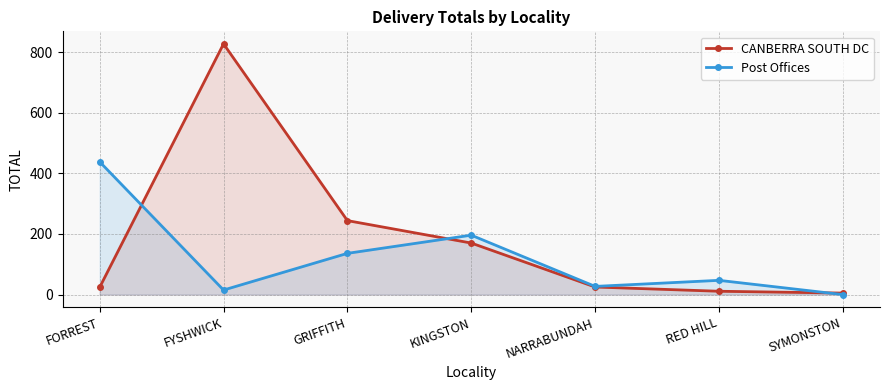

What is the spread (max minus min) of values at RED HILL?

36